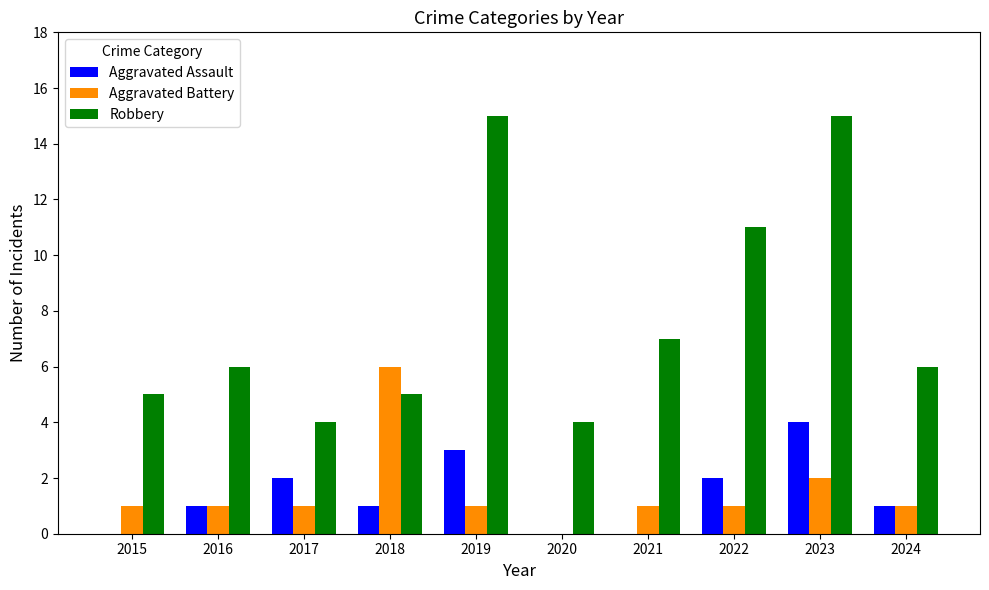

True or false: Aggravated Assault has a value of 4 at 2023.

True